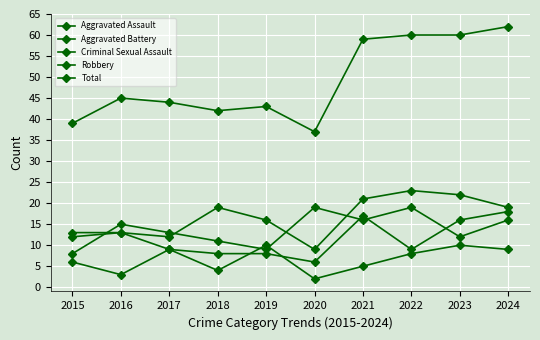

List the series in order of their peak value, highest first.

Total, Aggravated Assault, Robbery, Aggravated Battery, Criminal Sexual Assault